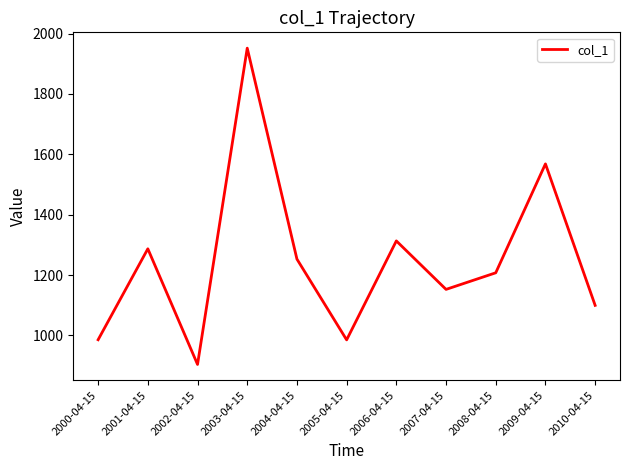

How many lines are shown in the chart?

1